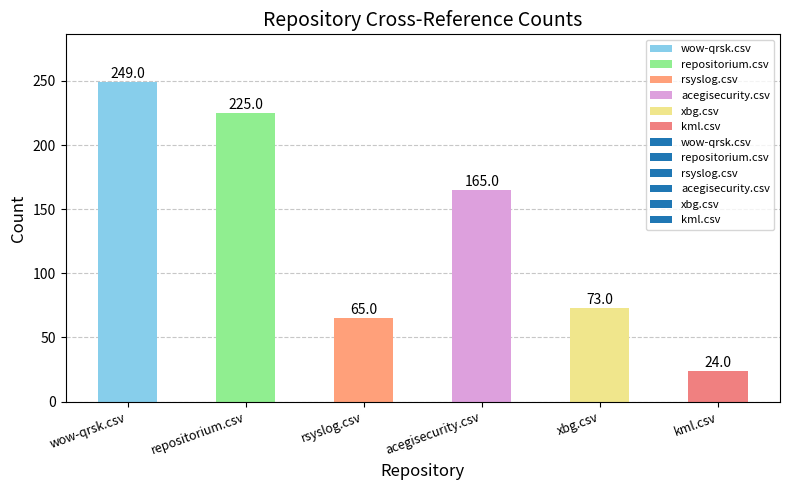

What is the label of the 1st bar from the left?

wow-qrsk.csv